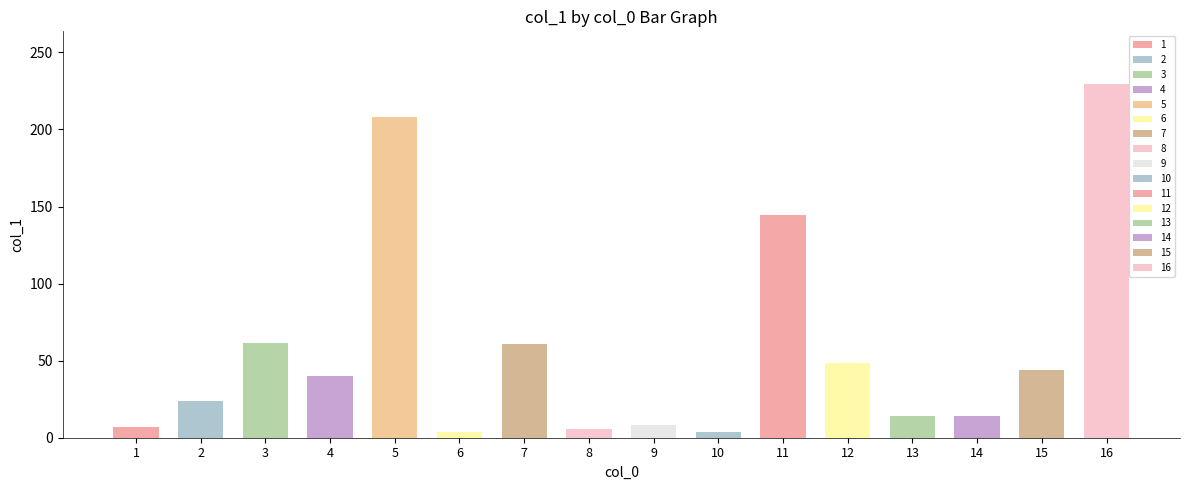

Rank the categories by value from lowest to highest.

6, 10, 8, 1, 9, 13, 14, 2, 4, 15, 12, 7, 3, 11, 5, 16